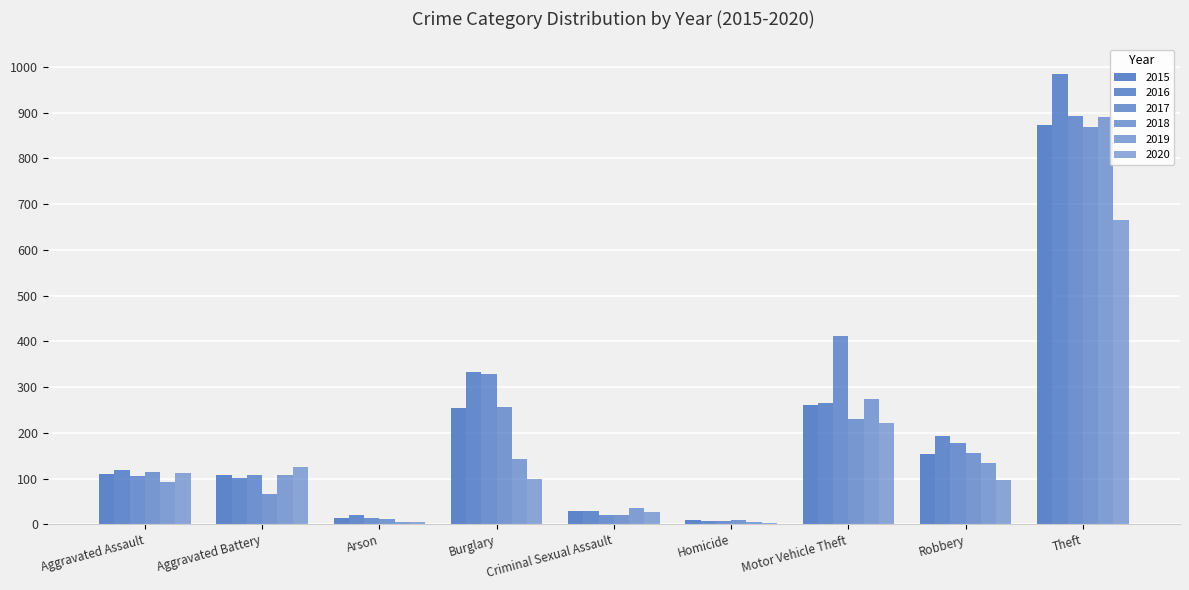

Is the value of 2020 at Aggravated Battery greater than the value of 2016 at Motor Vehicle Theft?

No